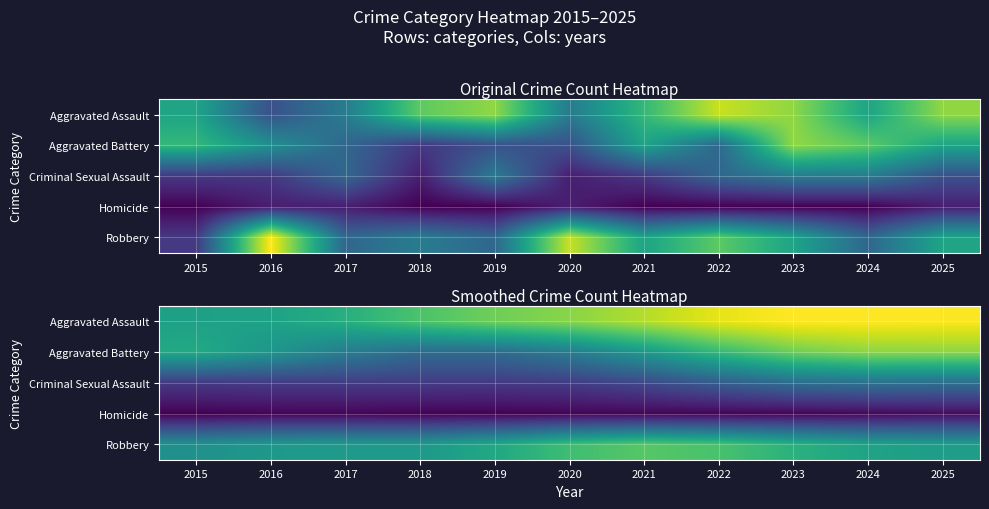

What is the total value across all series at 2019?

20.8